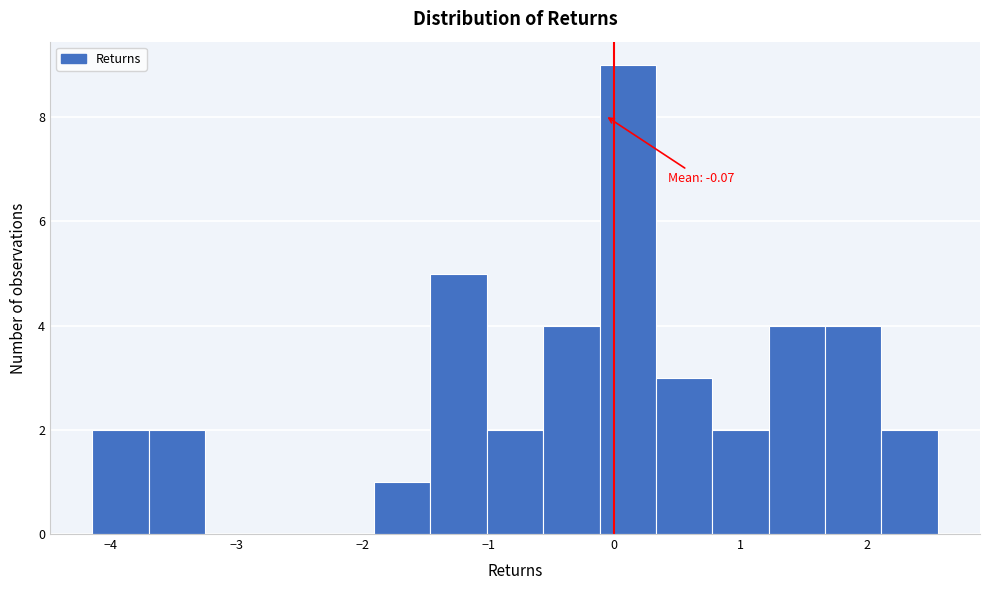

Over which range of the x-axis is the bar tallest?

-0.1 to 0.3